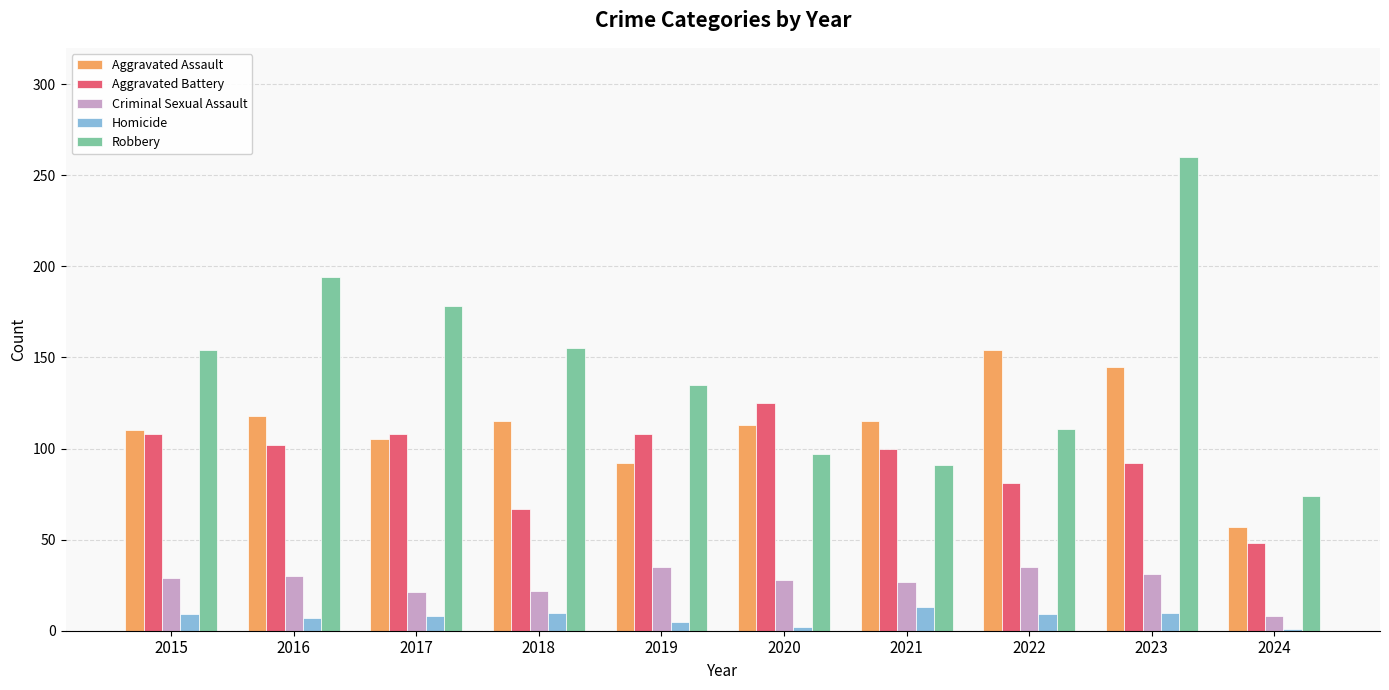

What is the value of the Criminal Sexual Assault bar at the 9th from the left?

31